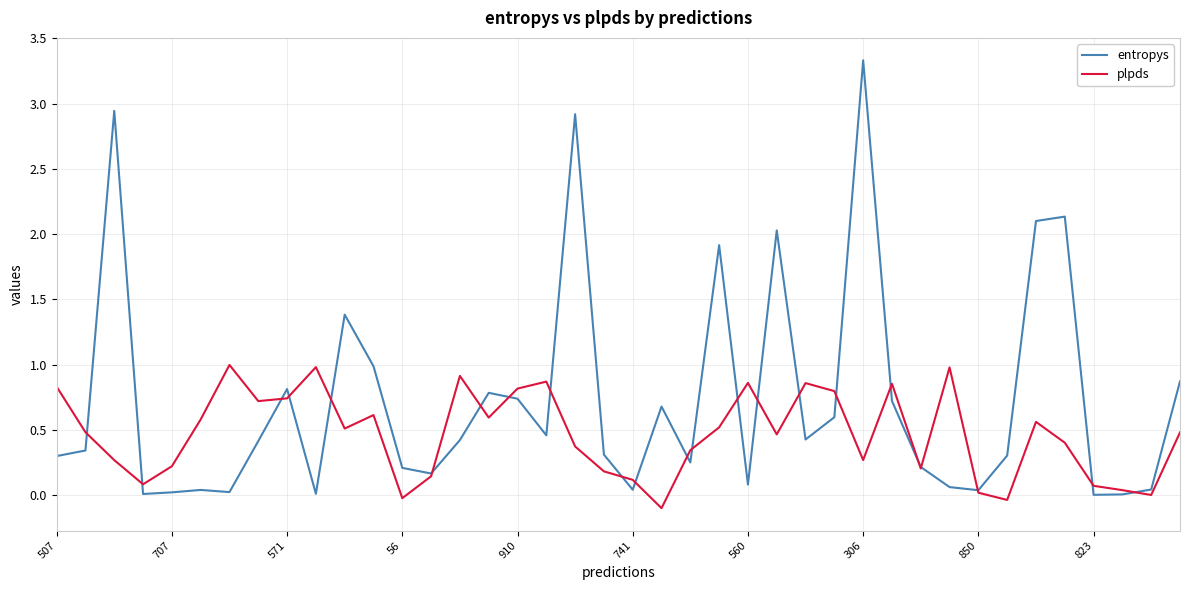

What is the difference between the maximum and minimum values in the entropys series?

3.3